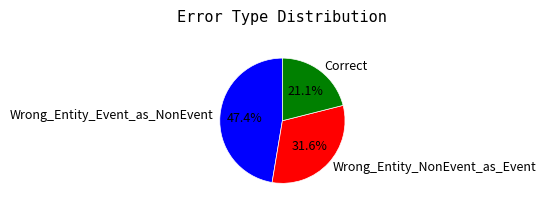

How many slices are in this pie chart?

3